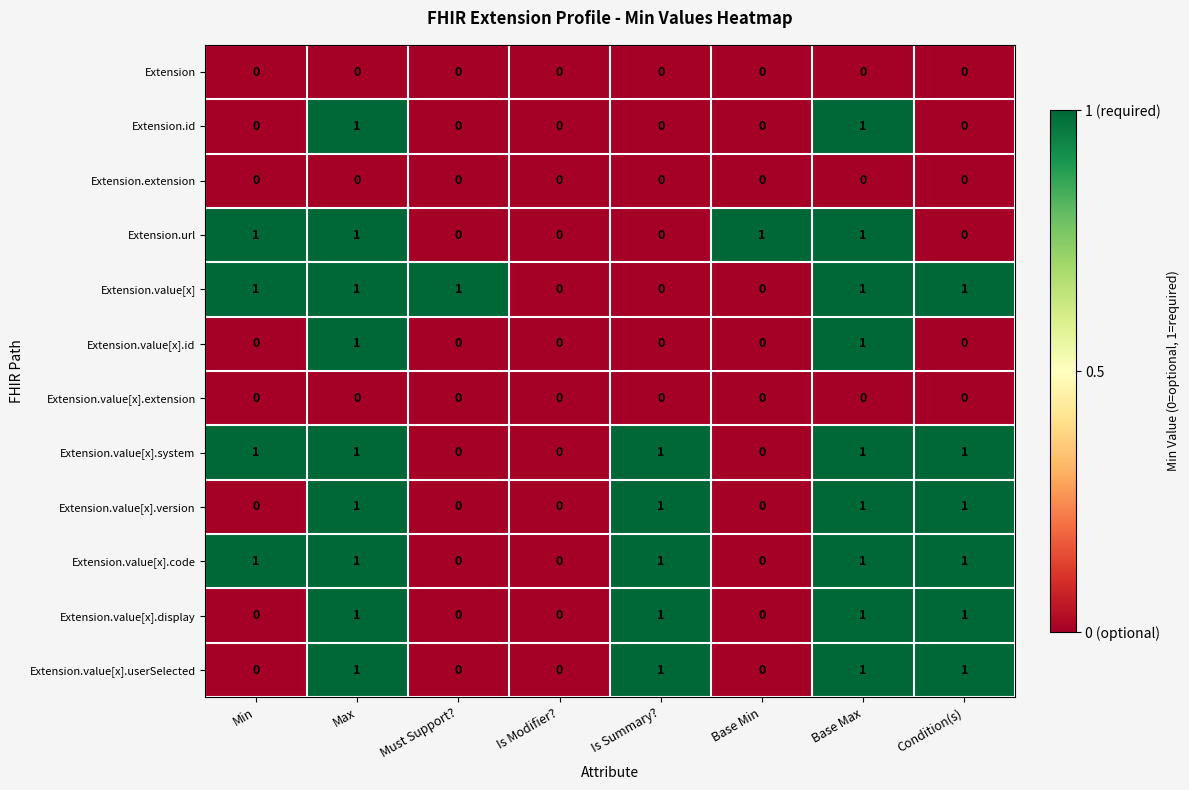

Count the Extension.value[x].system values in the range 0 to 1.

8